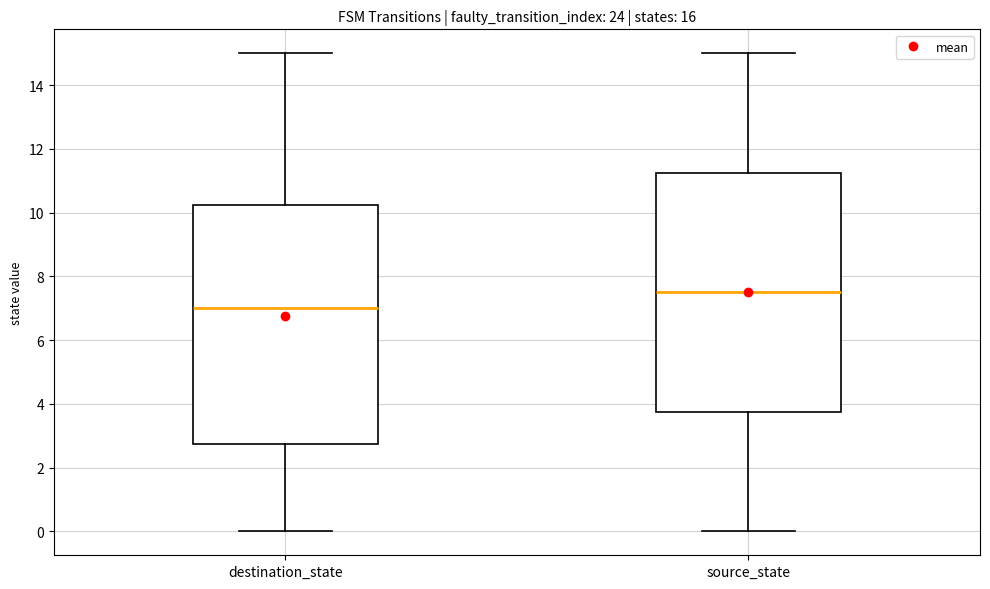

Reading left to right, transcribe this box plot: for each box, give where its median line is, the range the box spans, and where its two whiskers end, as read against the y-axis. The values are not printed on the chart, so give them approximately, as read against the axis.

destination_state: median 7.0, box 2.8 to 10.2, whiskers 0.0 to 15.0
source_state: median 7.6, box 3.8 to 11.2, whiskers 0.0 to 15.0